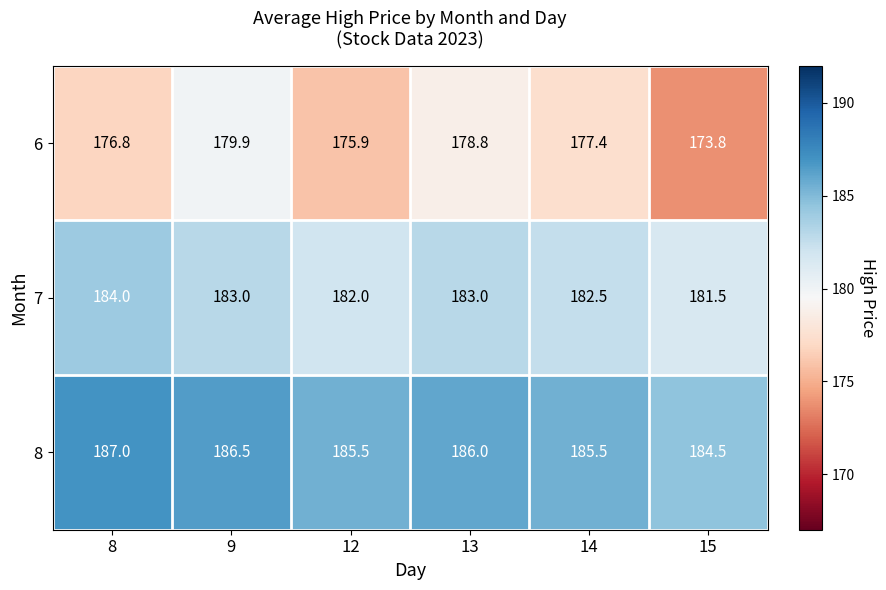

What is the sum of the 8 values at 14 and 8?

372.5